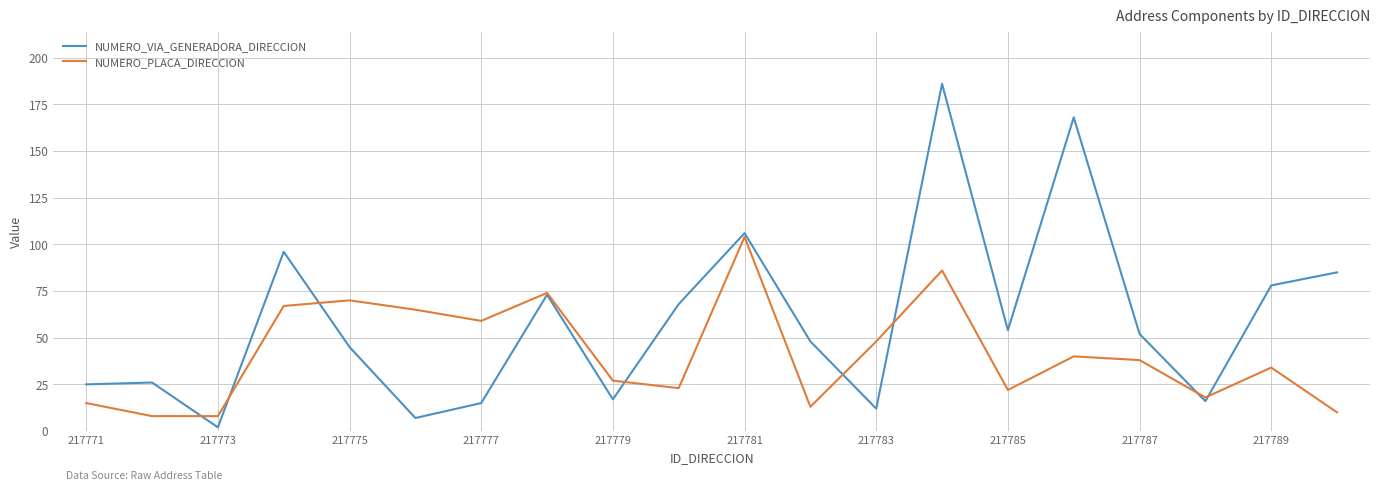

Which series has the largest total across all categories?

NUMERO_VIA_GENERADORA_DIRECCION